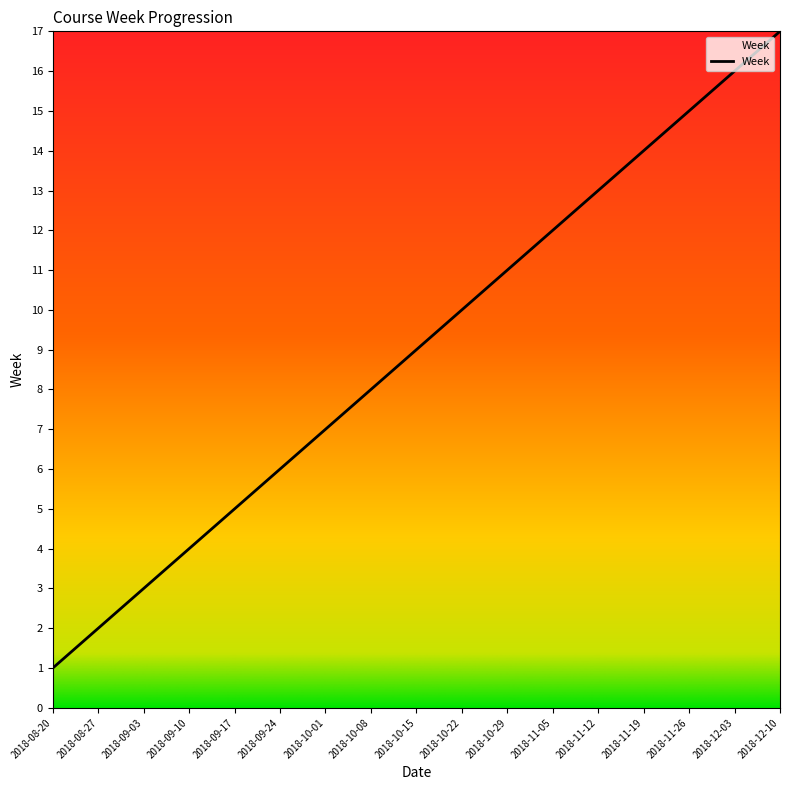

True or false: the data shows 14 at 2018-10-22.

False